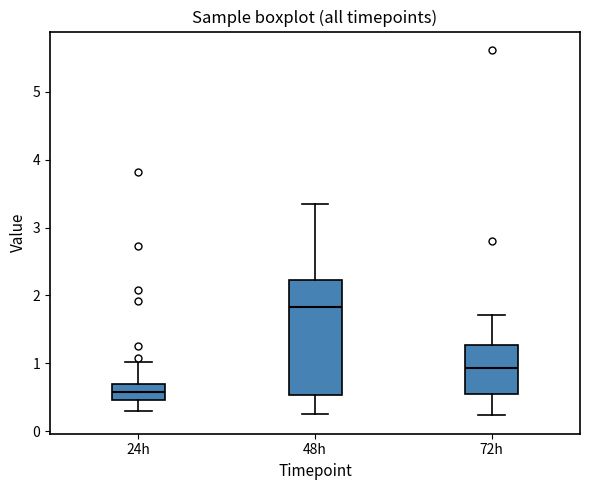

Comparing the boxes themselves (not the whiskers), which one is the tallest?

48h